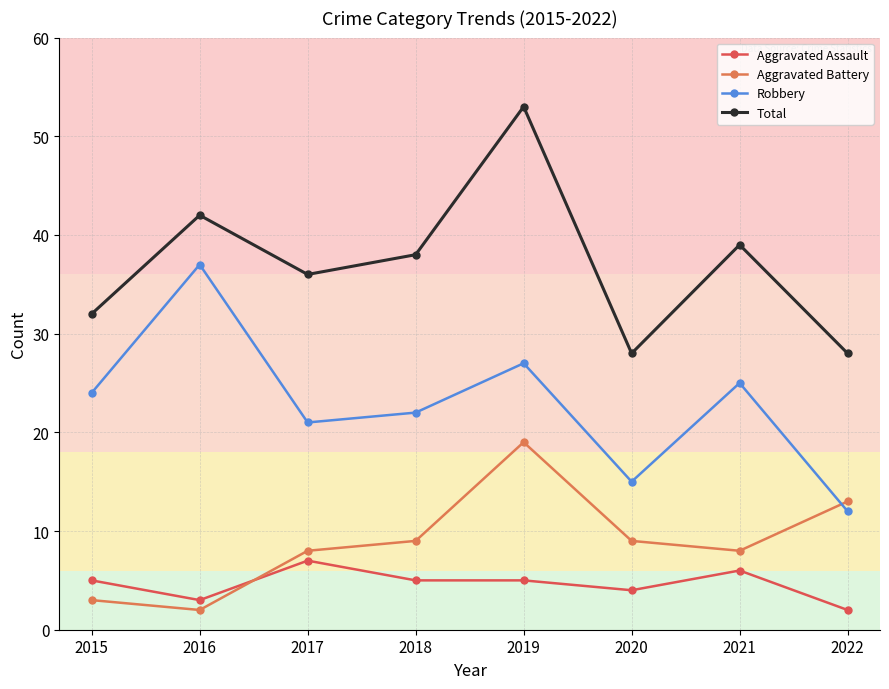

What is the value of the Total point at the 7th from the left?

39